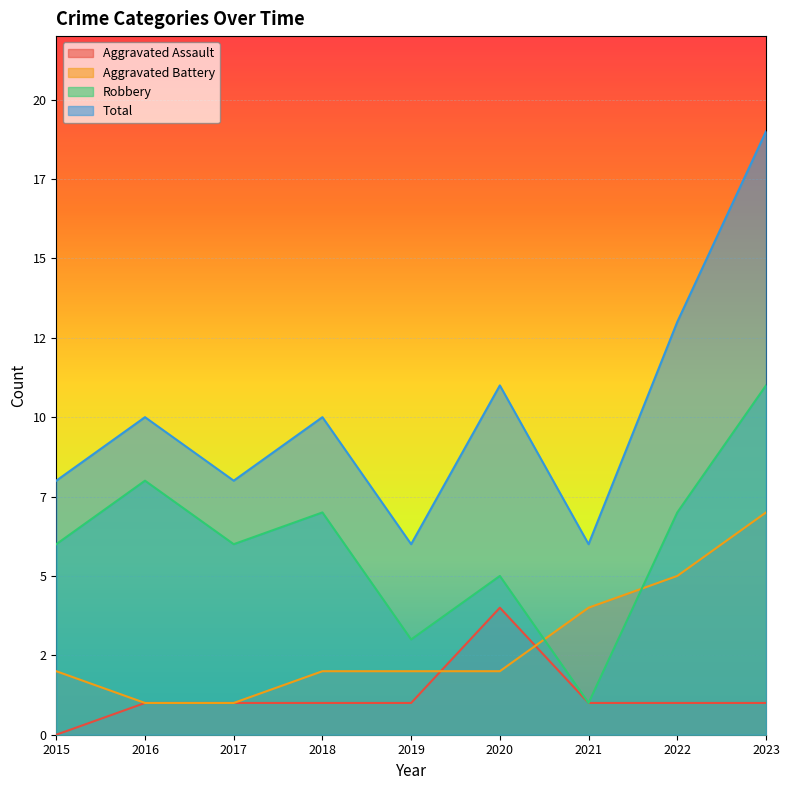

What is the difference between the highest and lowest values at 2016?

9